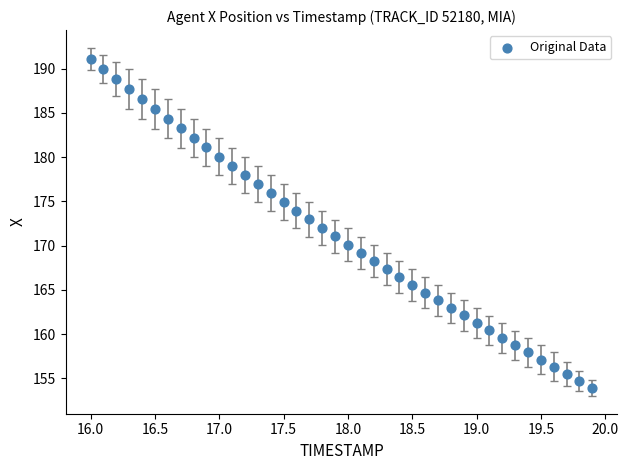

What is the range of Y values (max minus min)?

37.2